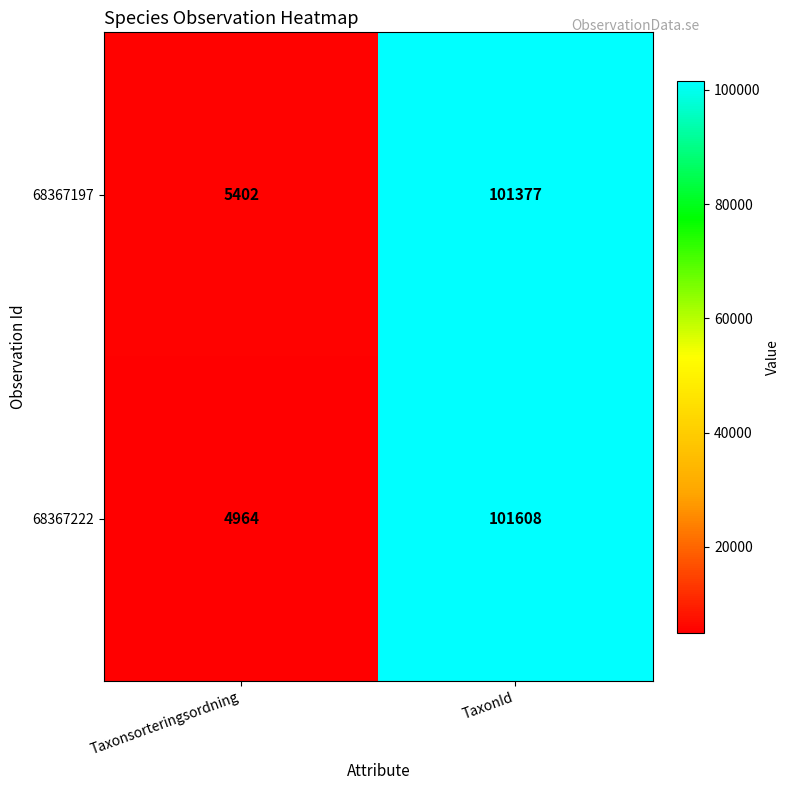

True or false: 68367222 has a value of 4964 at Taxonsorteringsordning.

True